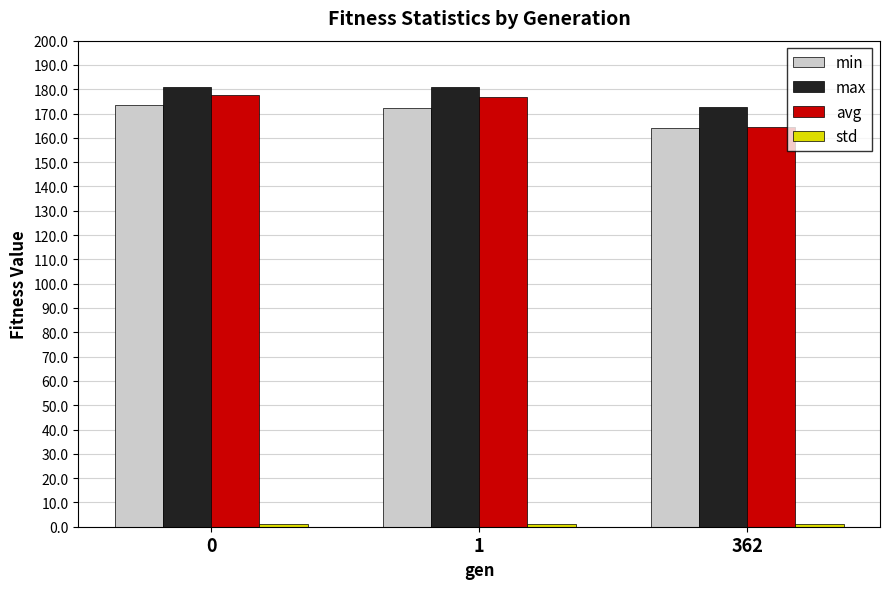

What is the average value of the min series?

169.9